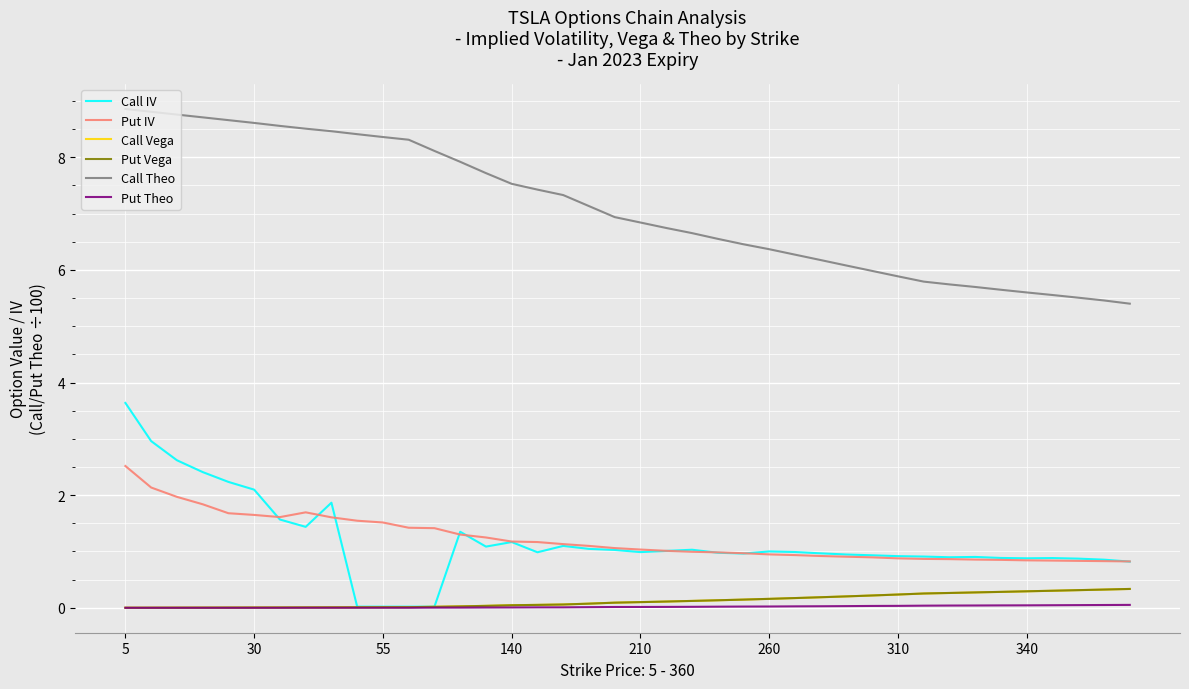

What is the lowest value of the Call Theo series?

5.4